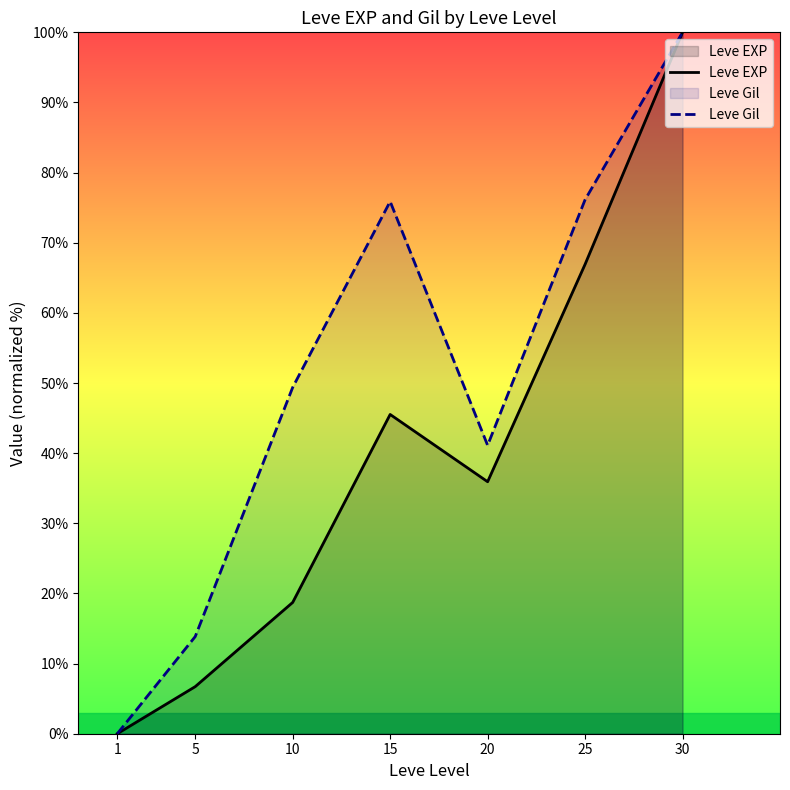

Reading left to right, transcribe all the data shown in this chart.

Leve EXP: 1=0.0	5=6.7	10=18.7	15=45.5	20=35.9	25=66.9	30=100.0
Leve Gil: 1=0.0	5=13.9	10=49.4	15=75.9	20=41.1	25=76.1	30=100.0